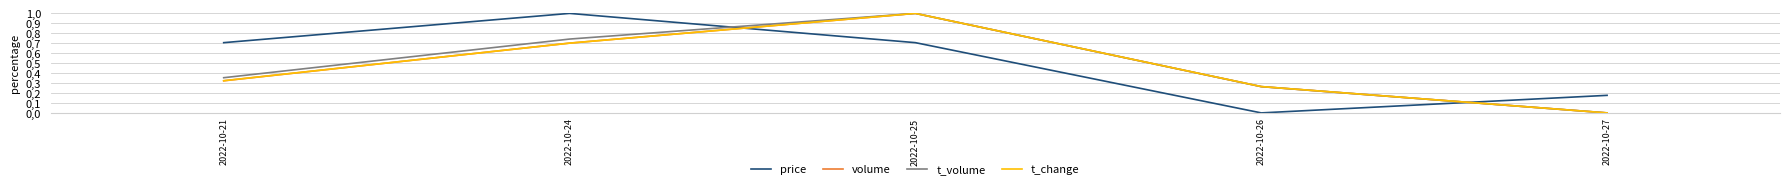

Which series has the largest total across all categories?

price